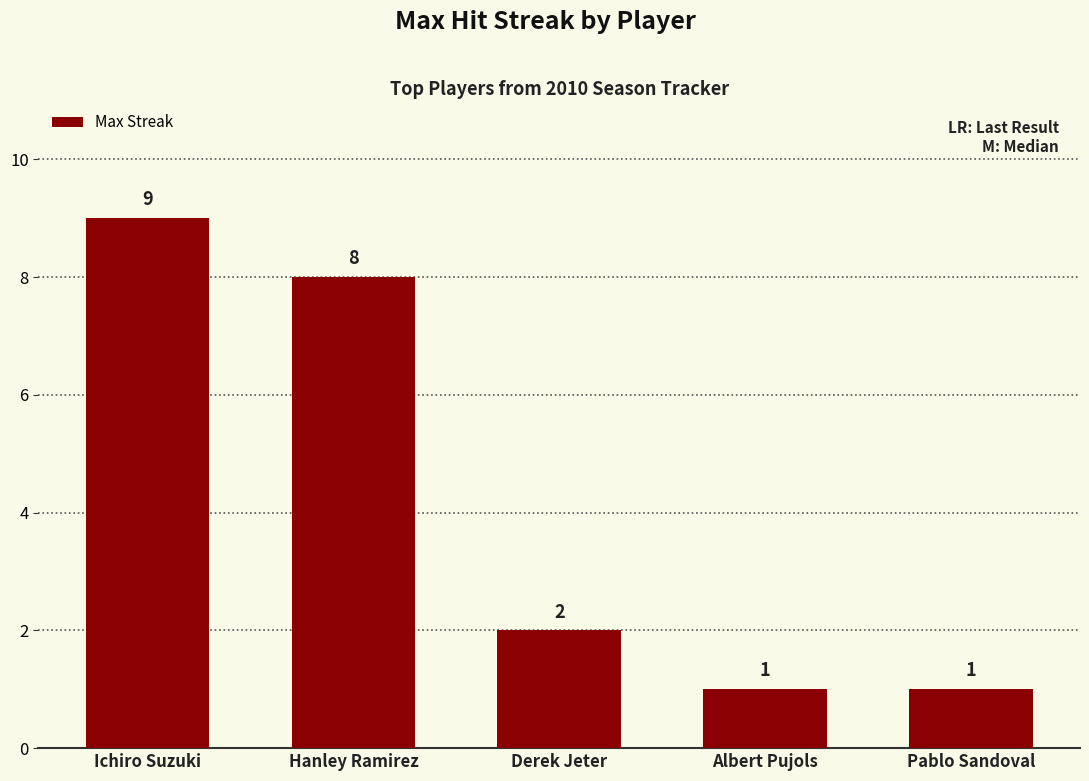

True or false: the data shows 8 at Hanley Ramirez.

True